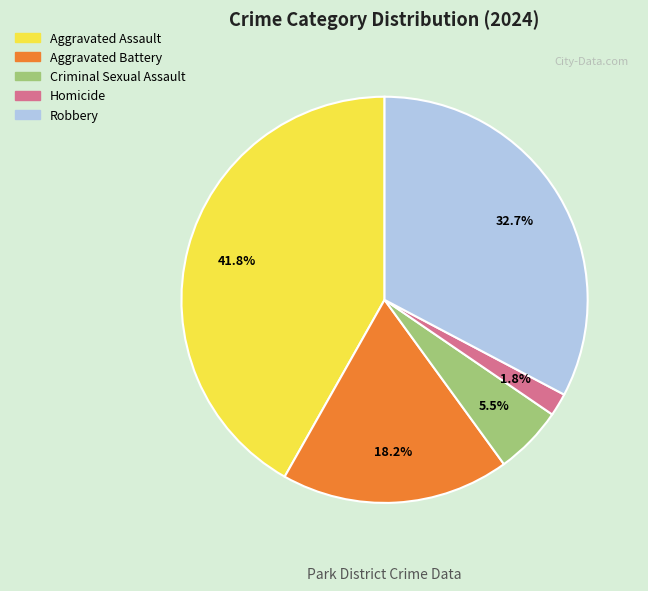

To the nearest percent, what is the difference between the Aggravated Assault and Homicide slice percentages?

40%